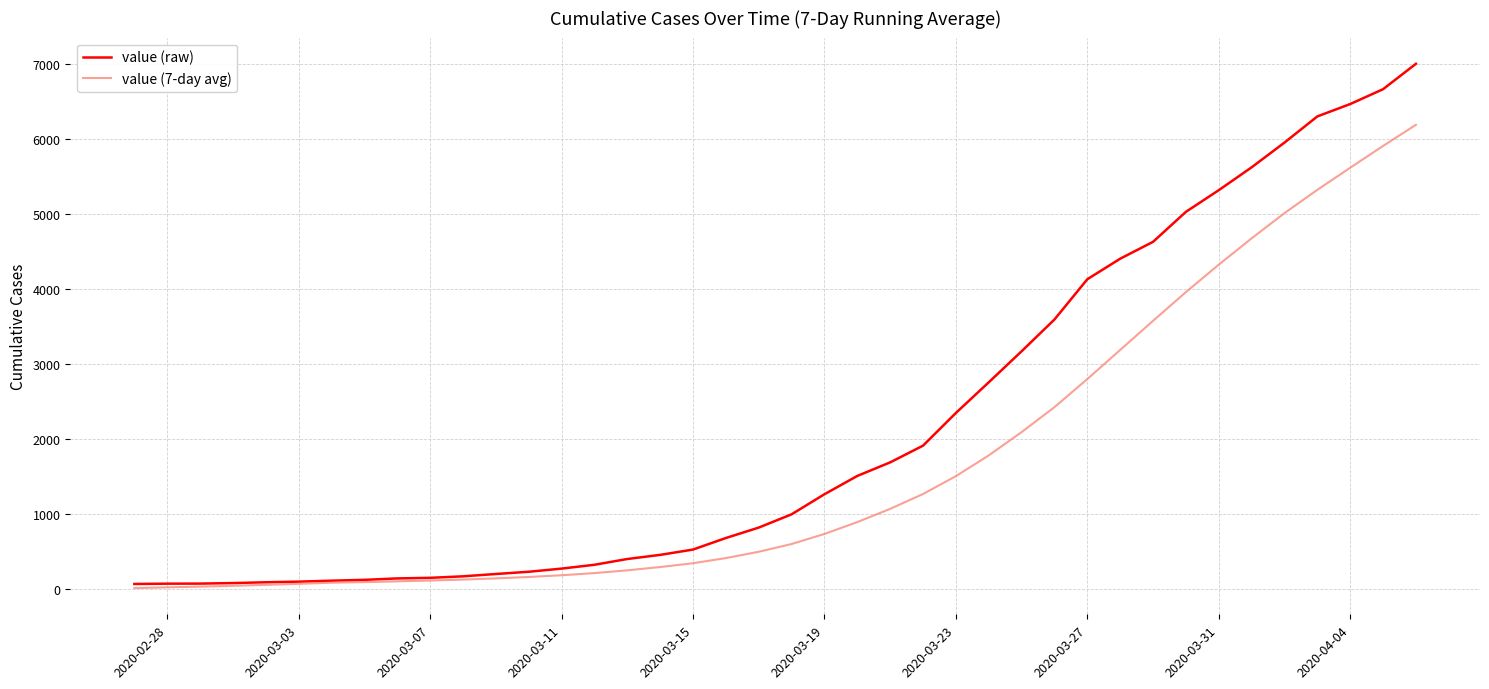

Which series has the widest spread of values?

value (raw)